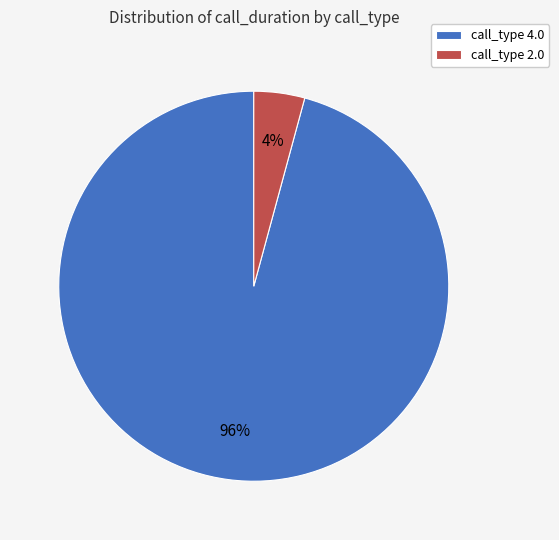

Do call_type 4.0 and call_type 2.0 together represent more than half of the pie?

Yes